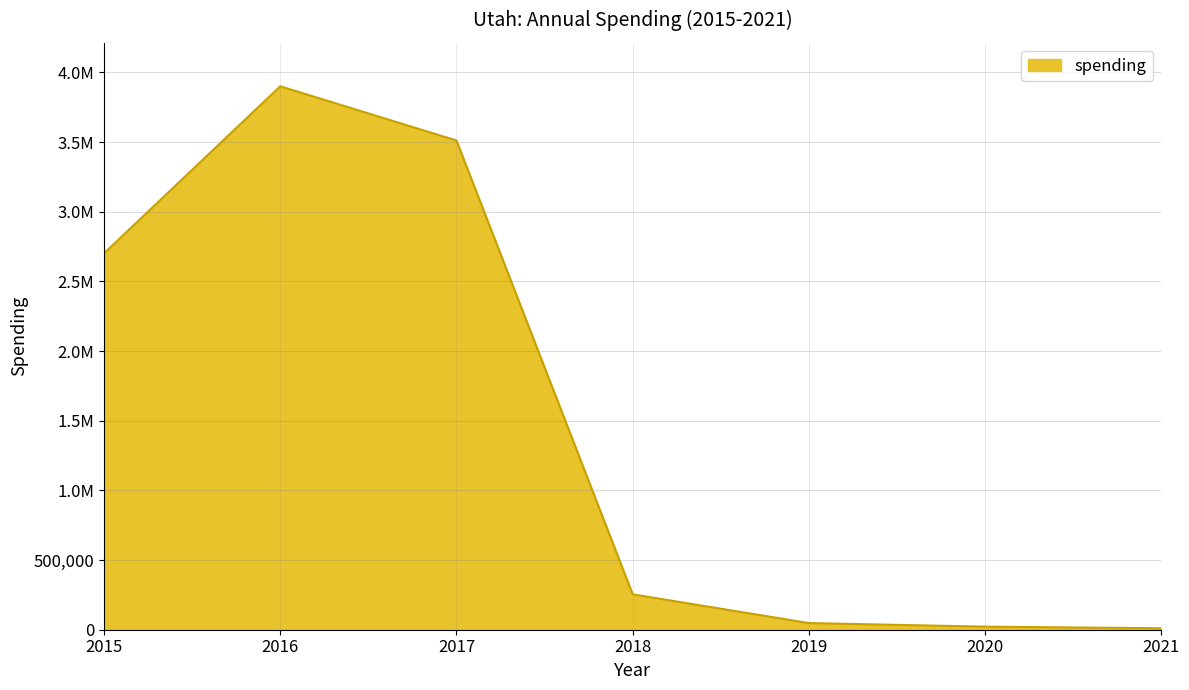

What is the approximate value at 2019, to the nearest 50?

47700